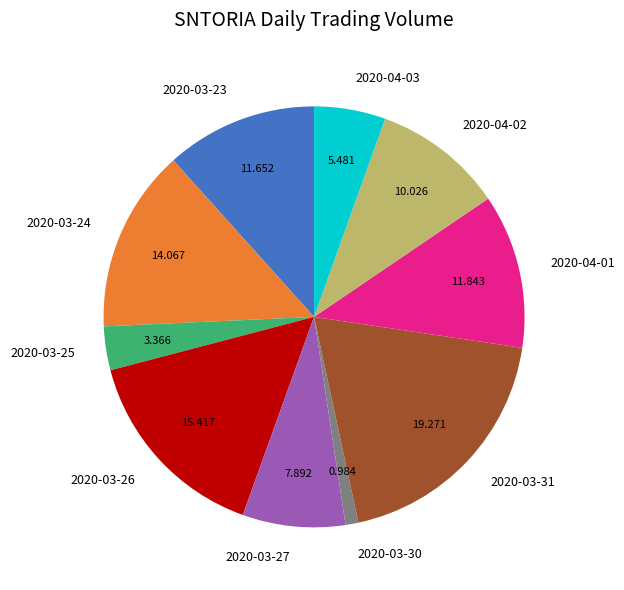

Is it true that 2020-03-23 is 12% of the pie?

True